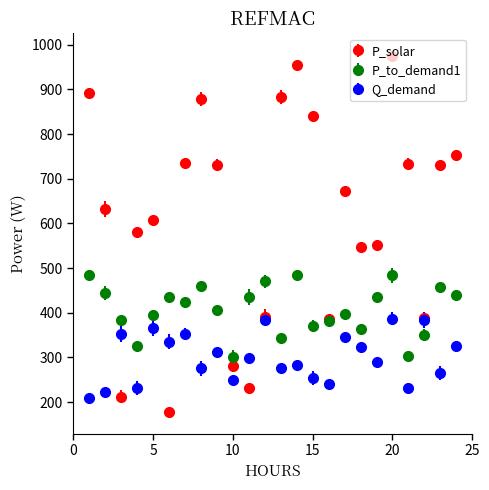

At how many categories does at least one series exceed 813?

6